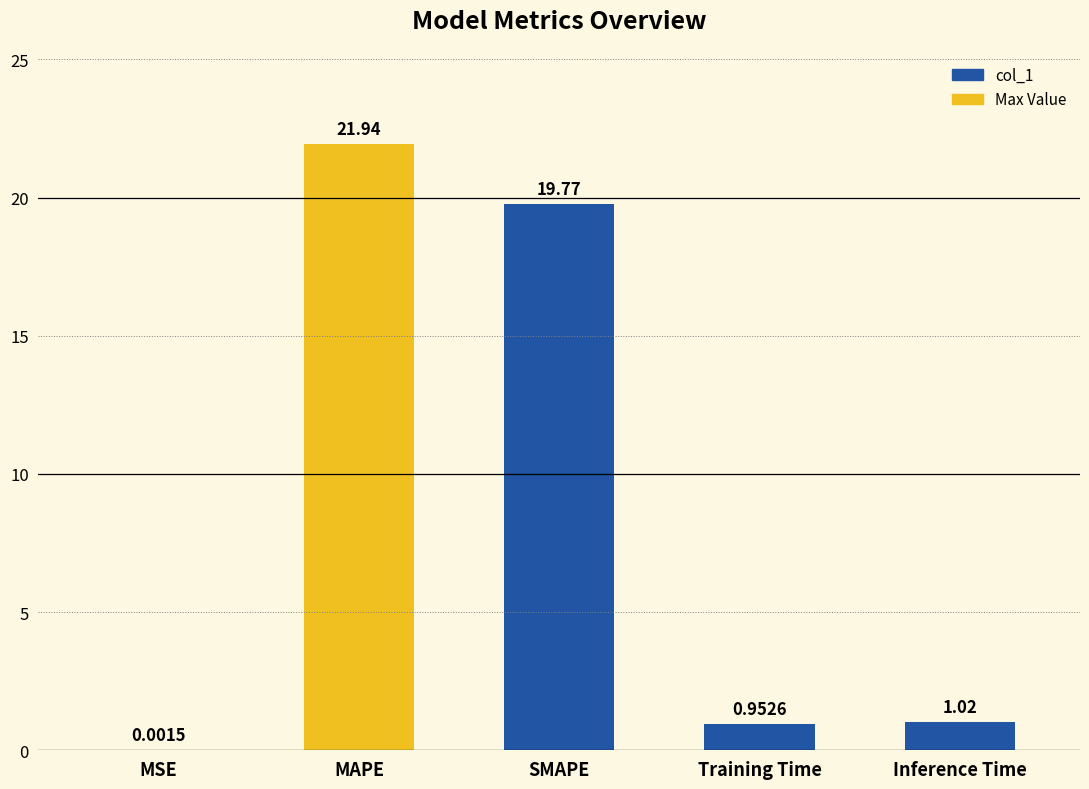

What is the sum of all values?

43.7